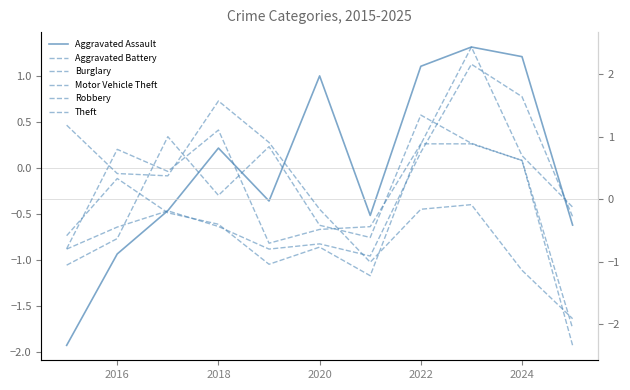

What is the minimum value shown in the chart?

-2.3